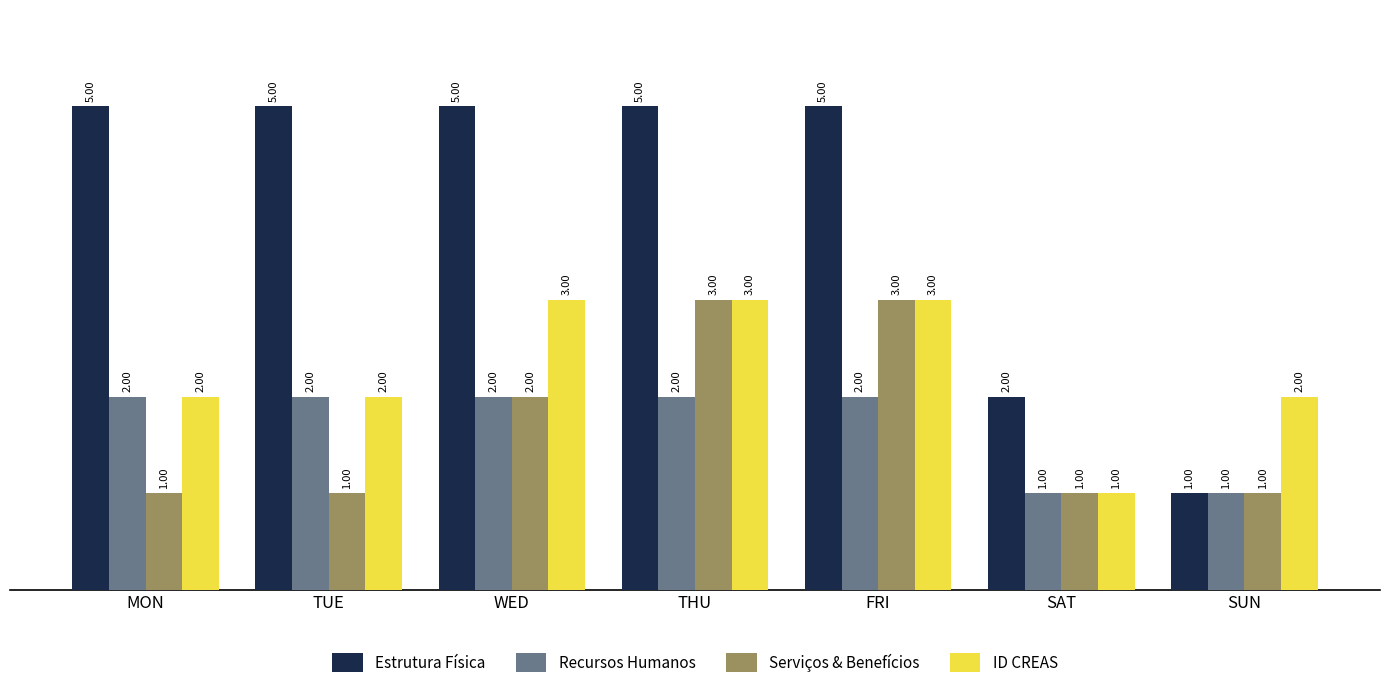

What is the label of the 2nd bar from the right?

SAT